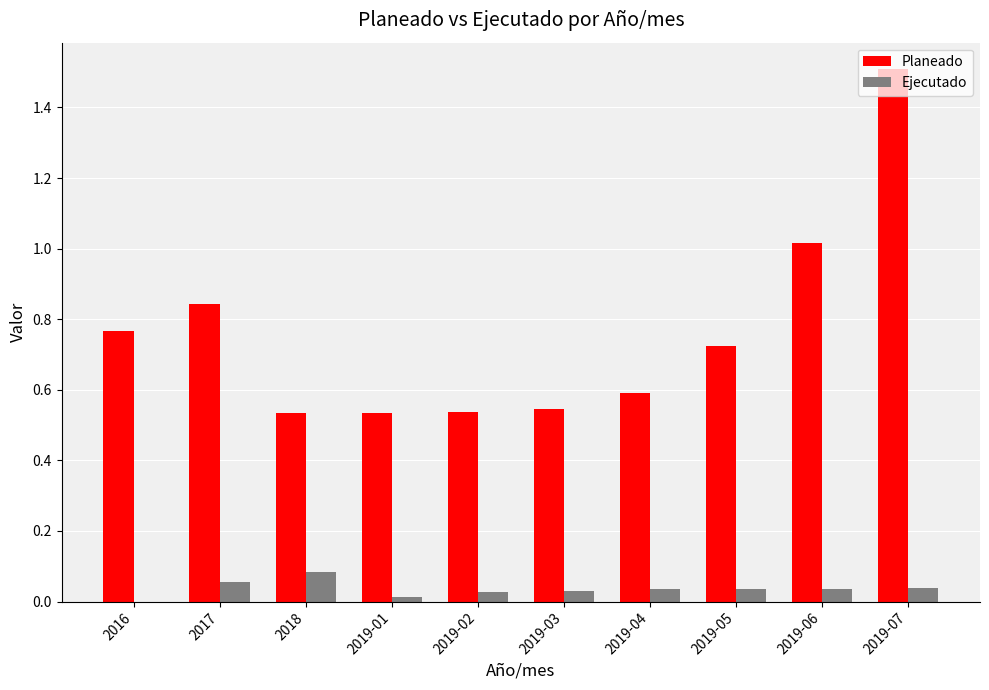

Between 2019-04 and 2019-05, which series saw the biggest shift?

Planeado